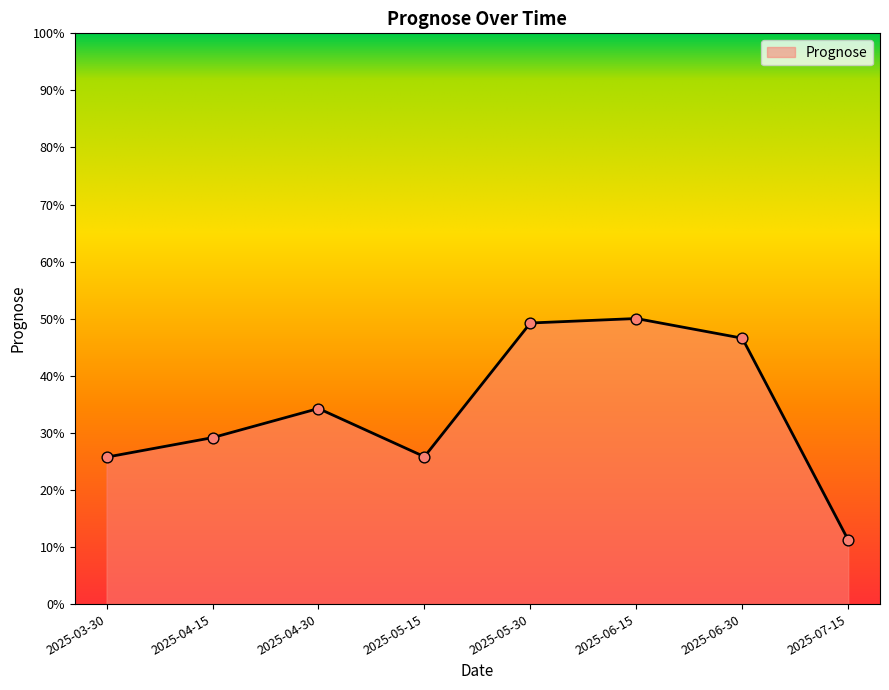

Which has a higher value, 2025-03-30 or 2025-06-30?

2025-06-30